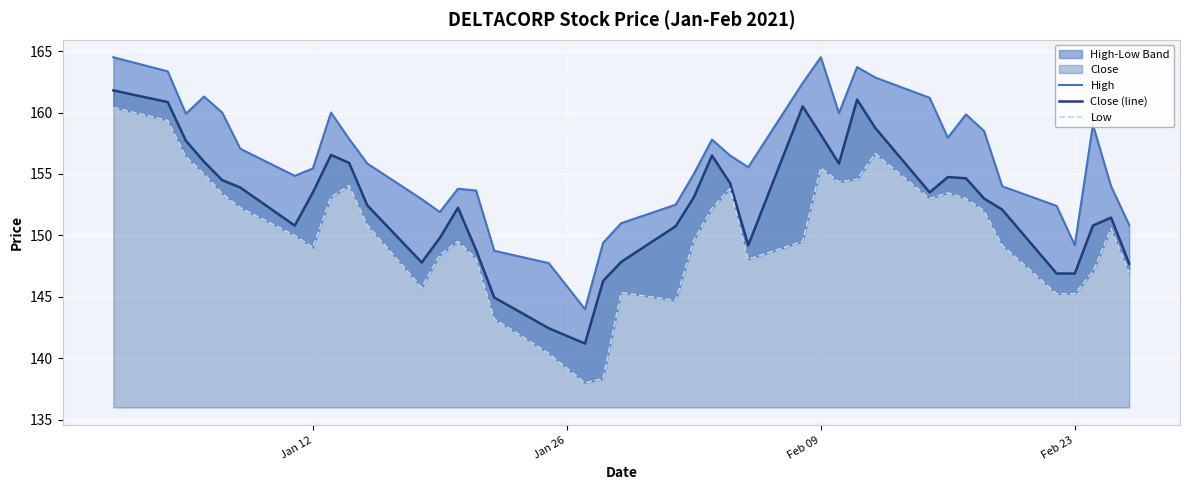

What is the maximum value for Close (line)?

161.8